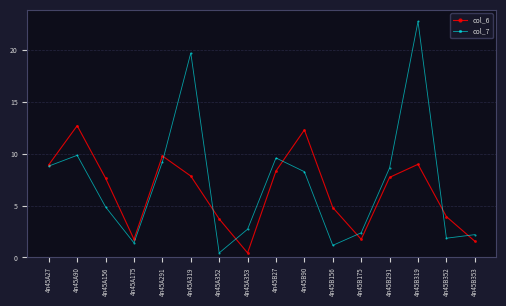

What value does the col_6 series have at 4n45A90?

12.7